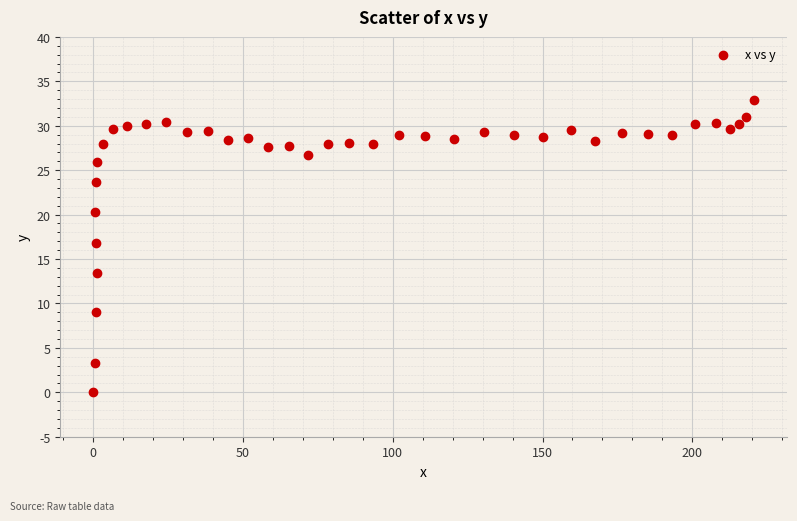

What Y value in the scatter plot is closest to 16?

16.8